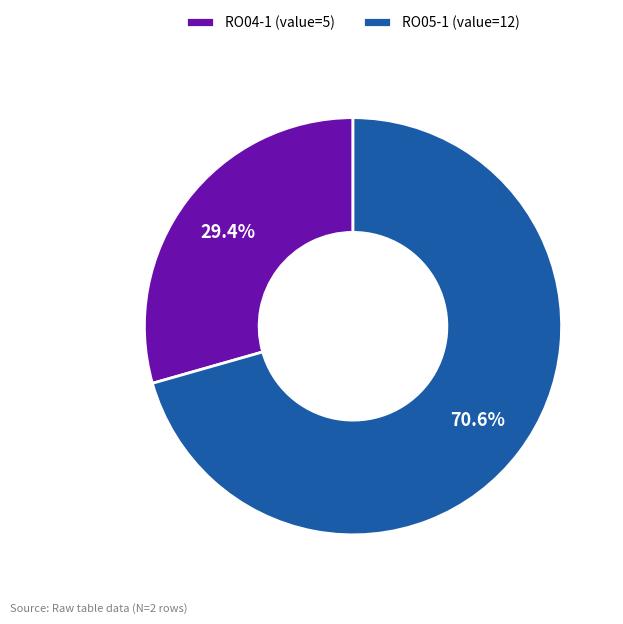

Is there a majority slice in this chart?

Yes